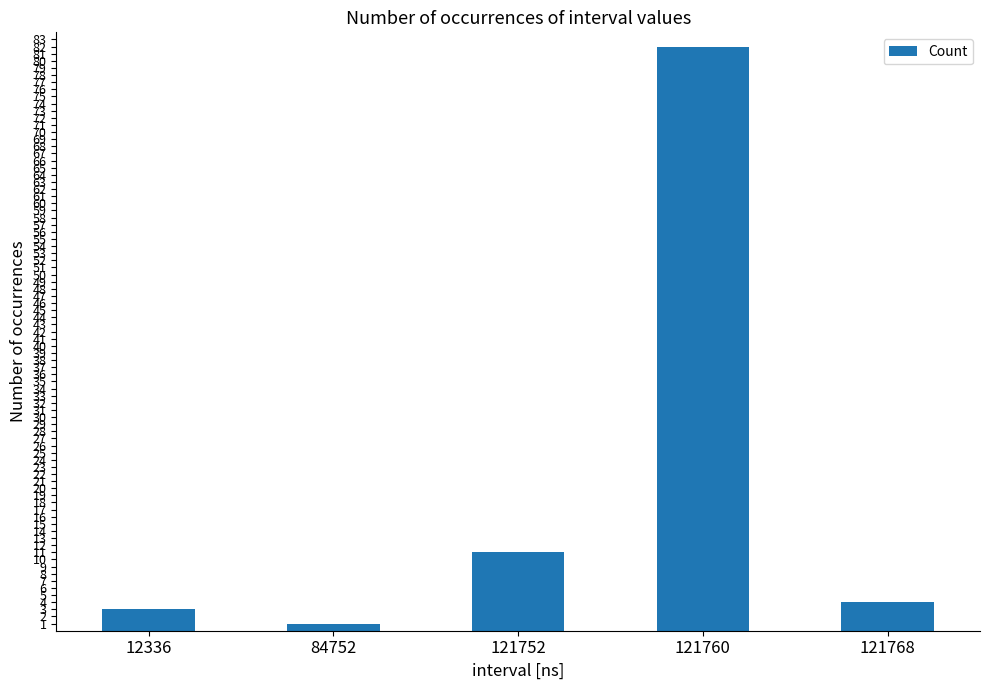

Rank the categories by value from highest to lowest.

121760, 121752, 121768, 12336, 84752